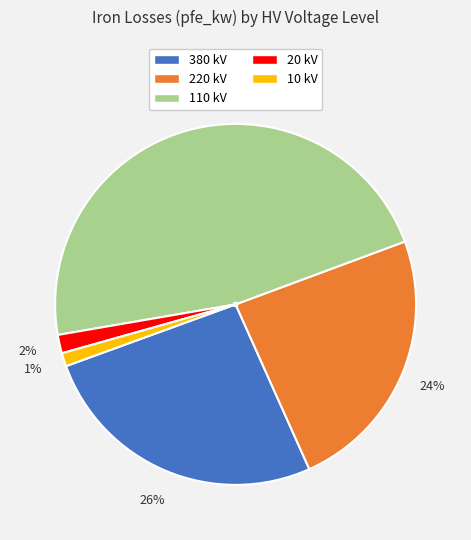

What percentage is the 380 kV slice, to the nearest percent?

26%